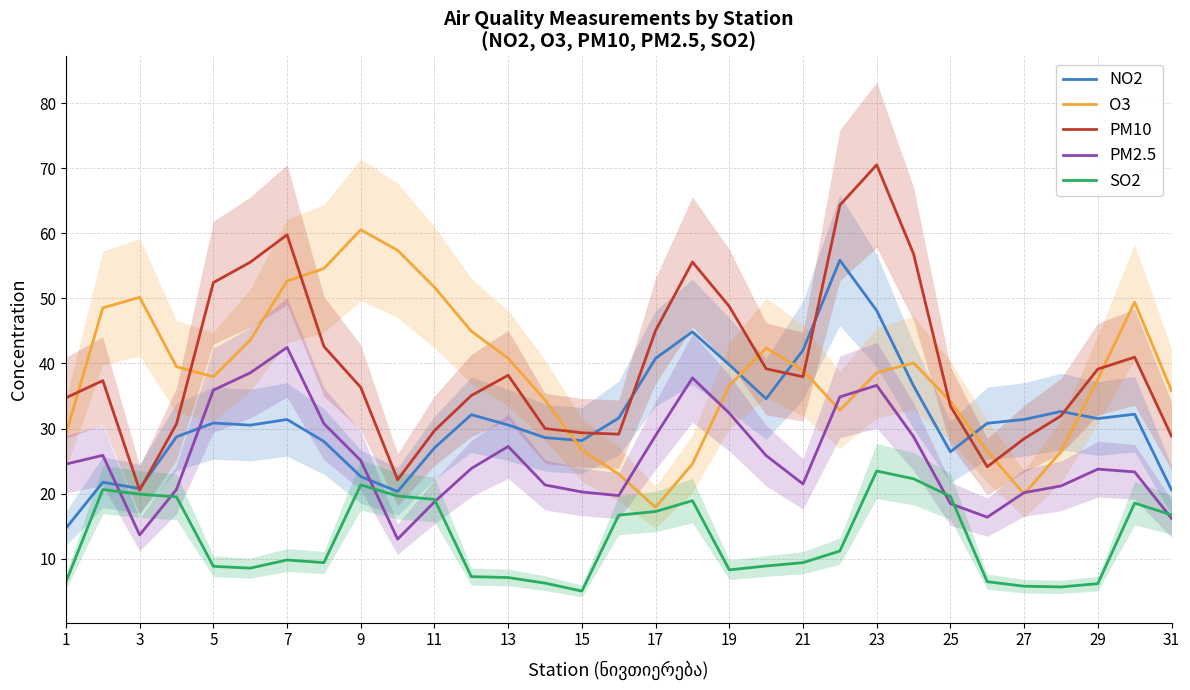

How many values in the SO2 series are below 9?

13